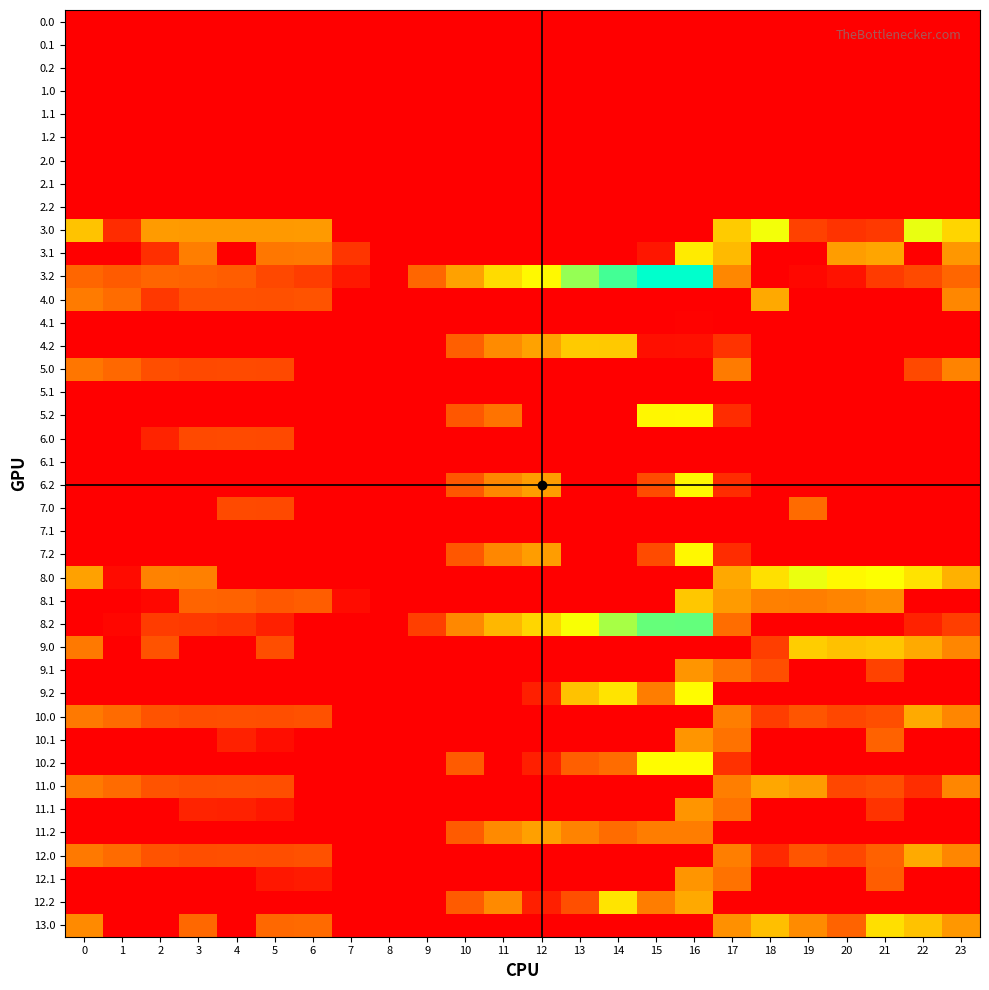

At how many categories does at least one series exceed 411?

10